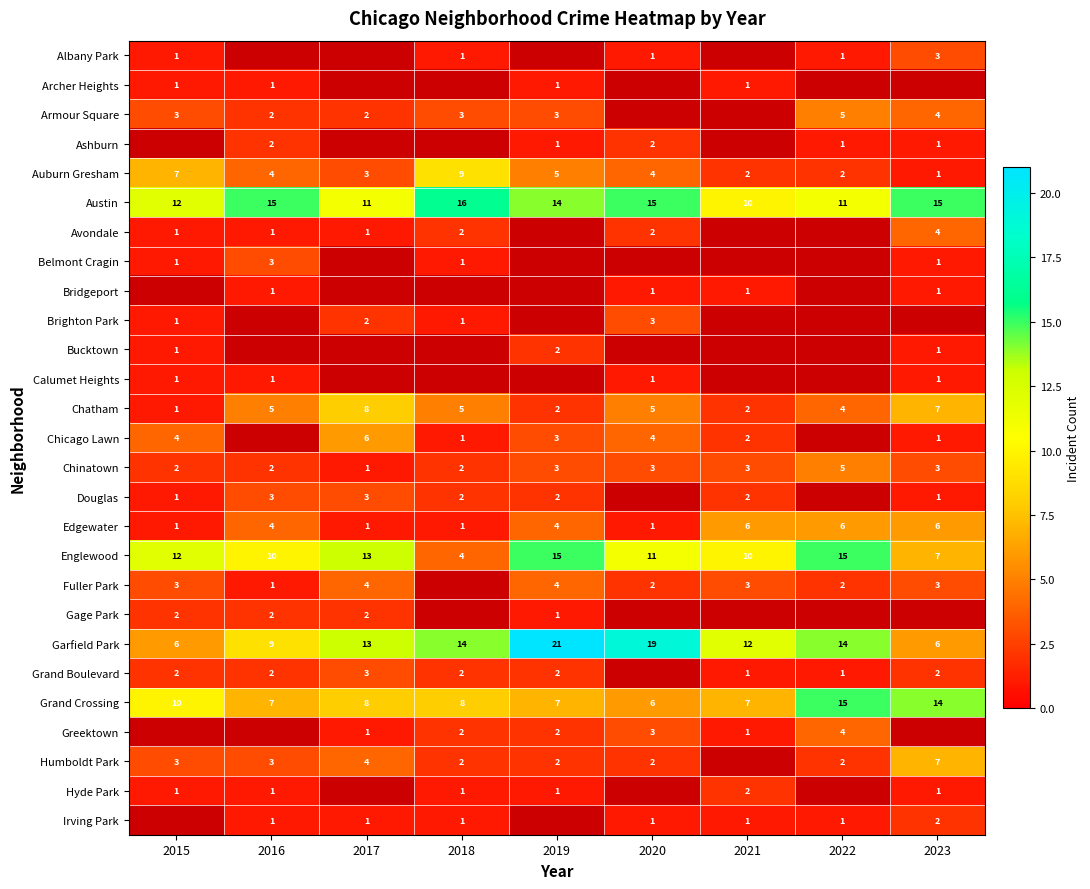

Is it true that Hyde Park equals 2 at 2018?

False